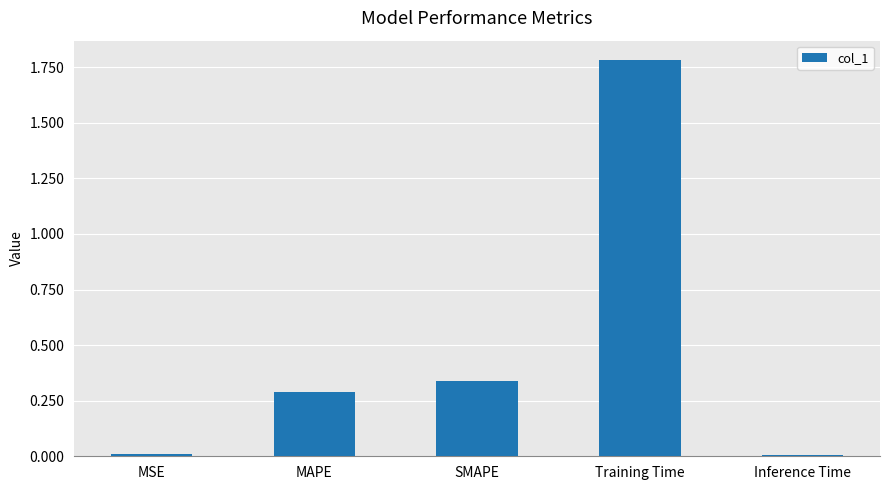

What is the sum of all values?

2.4